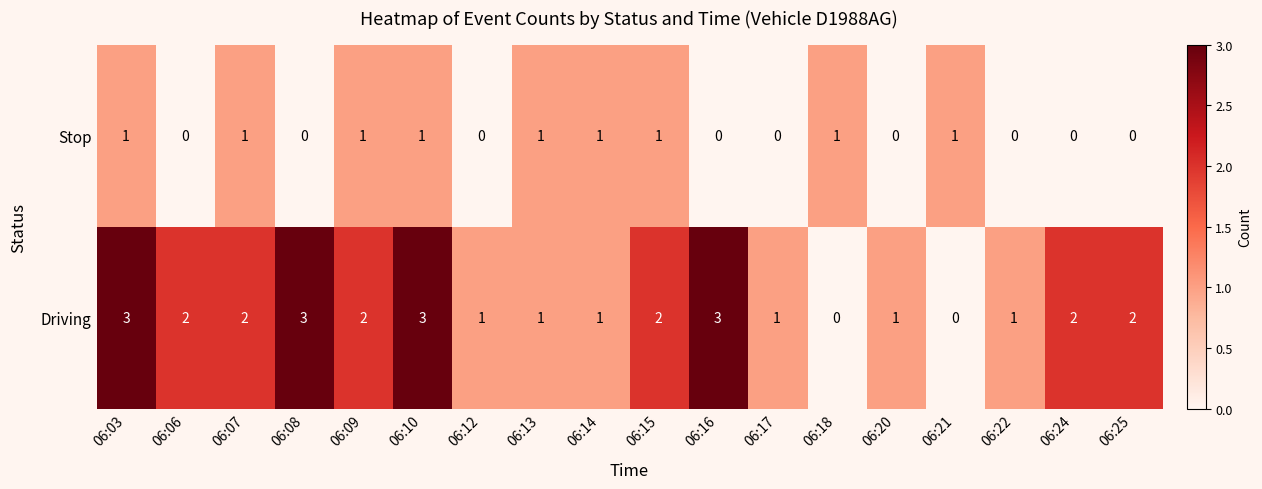

The Stop series shows 0 at 06:25. True or false?

True